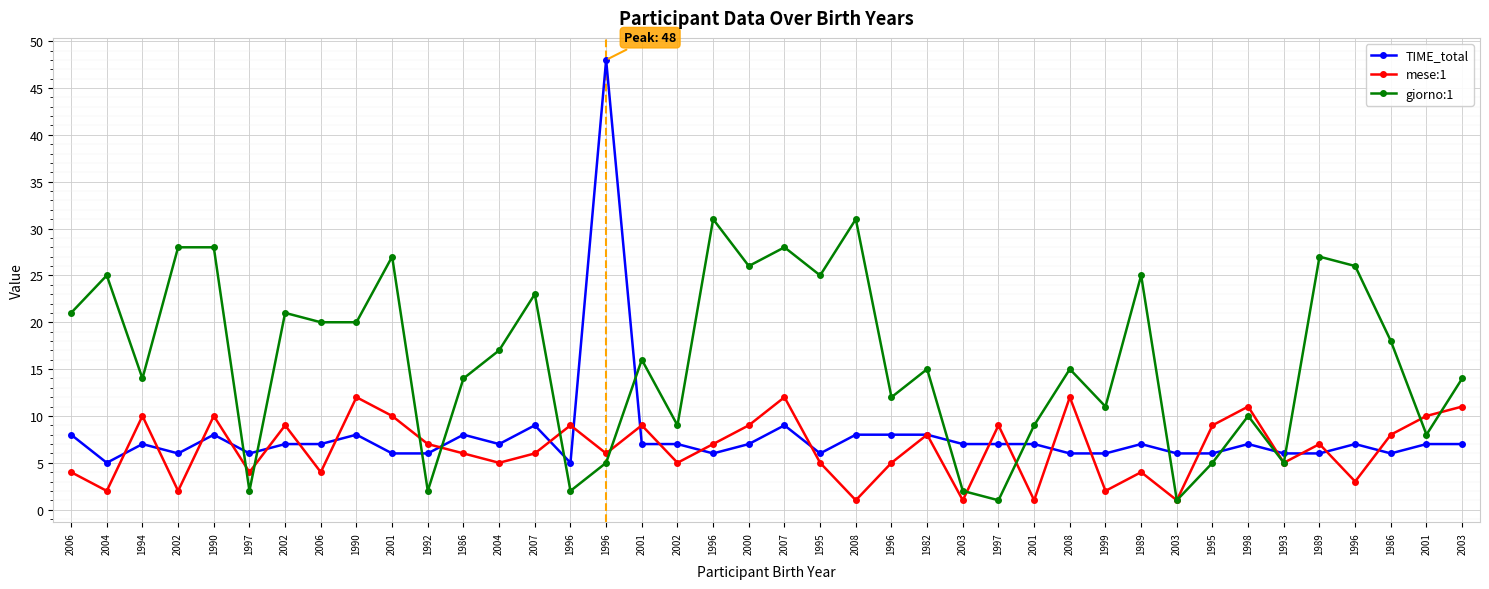

Rank the categories by mese:1 value from highest to lowest.

1990, 2007, 2008, 1998, 2003, 1994, 1990, 2001, 2001, 2002, 1996, 2001, 2000, 1997, 1995, 1982, 1986, 1992, 1996, 1989, 1986, 2007, 1996, 2004, 2002, 1995, 1996, 1993, 2006, 1997, 2006, 1989, 1996, 2004, 2002, 1999, 2008, 2003, 2001, 2003